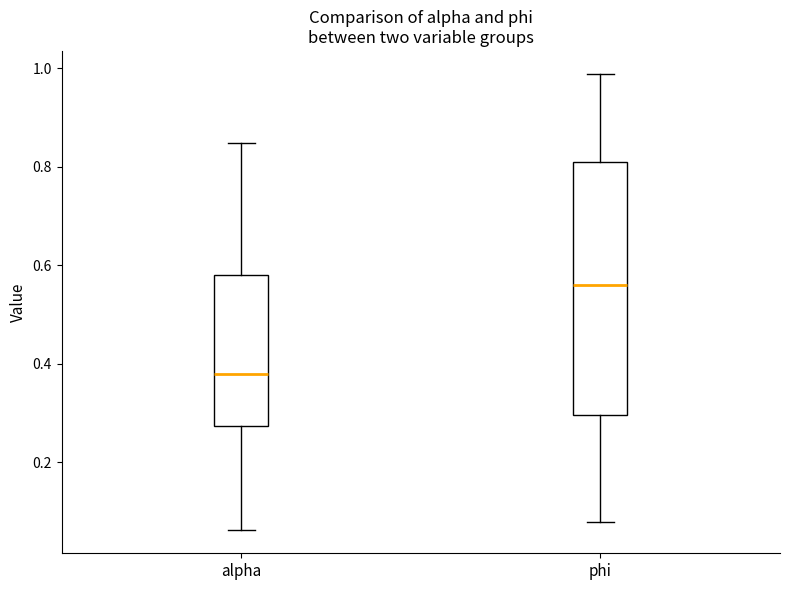

Reading left to right, transcribe this box plot: for each box, give where its median line is, the range the box spans, and where its two whiskers end, as read against the y-axis. The values are not printed on the chart, so give them approximately, as read against the axis.

alpha: median 0.38, box 0.28 to 0.58, whiskers 0.06 to 0.84
phi: median 0.56, box 0.30 to 0.82, whiskers 0.08 to 0.98